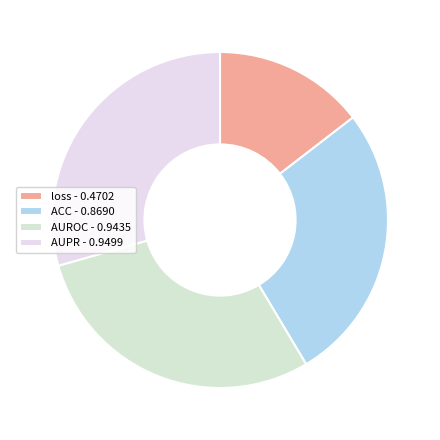

Is there a majority slice in this chart?

No